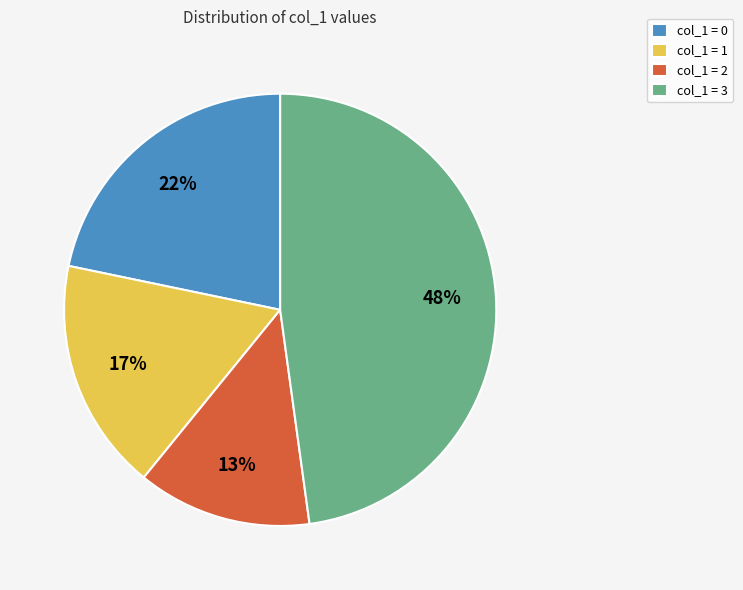

Does any single category account for the majority?

No